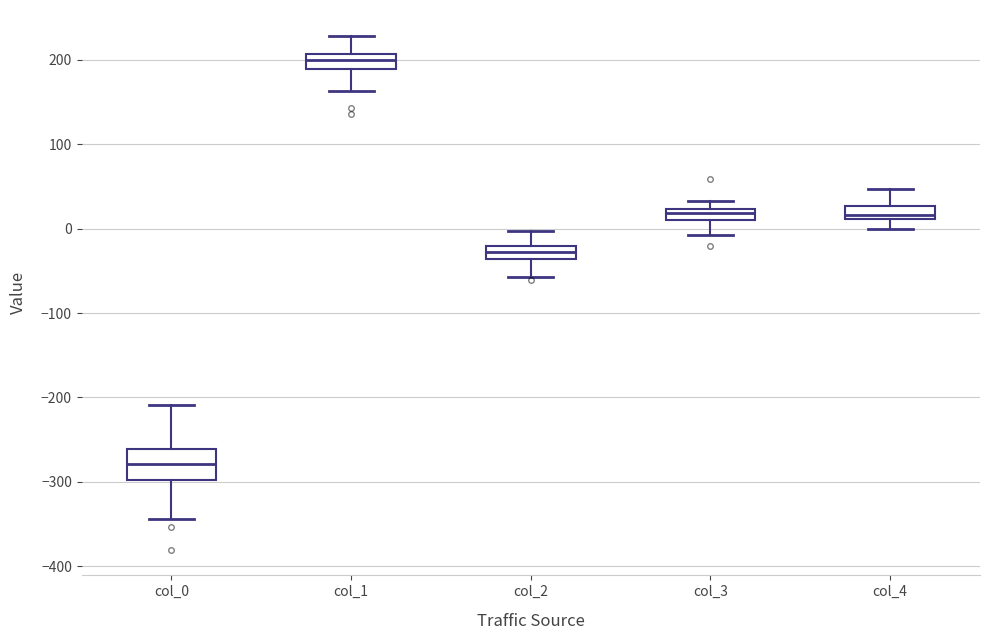

Where is the lower edge of the box for col_2 on the y-axis? The values are not printed on the chart, so give them approximately, as read against the axis.

-40